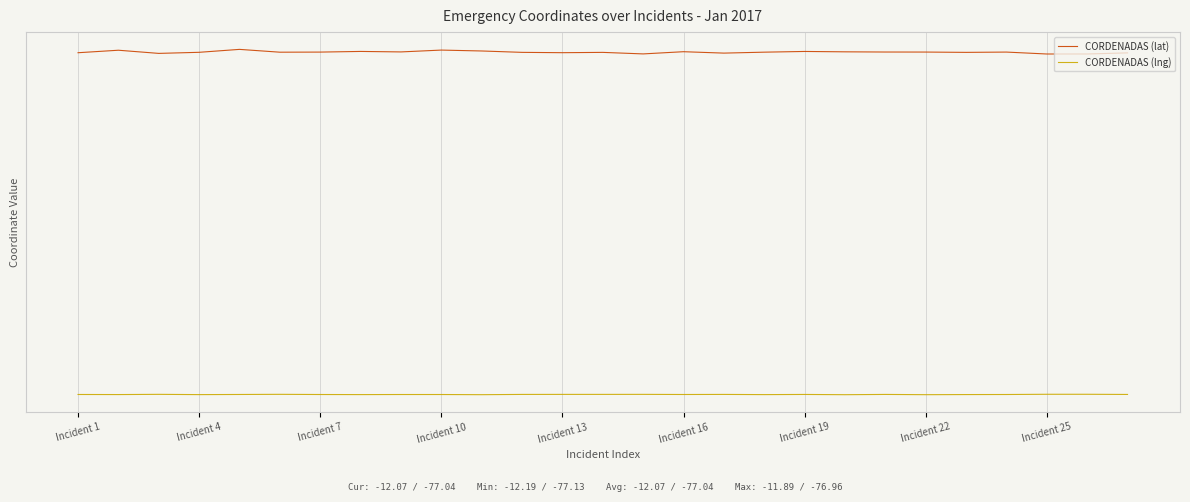

True or false: CORDENADAS (lng) and CORDENADAS (lat) intersect in this chart.

False